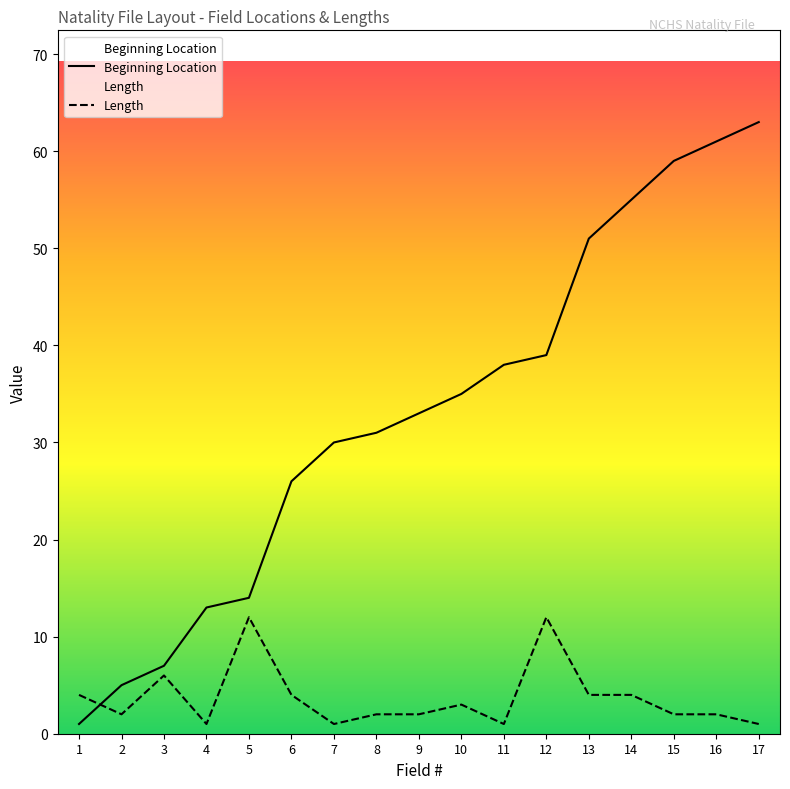

Where is Beginning Location nearest to the value 32?

8